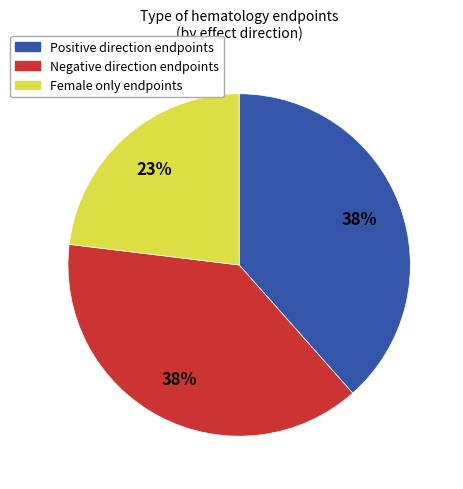

To the nearest percent, what is the difference between the largest and smallest slice percentages?

15%